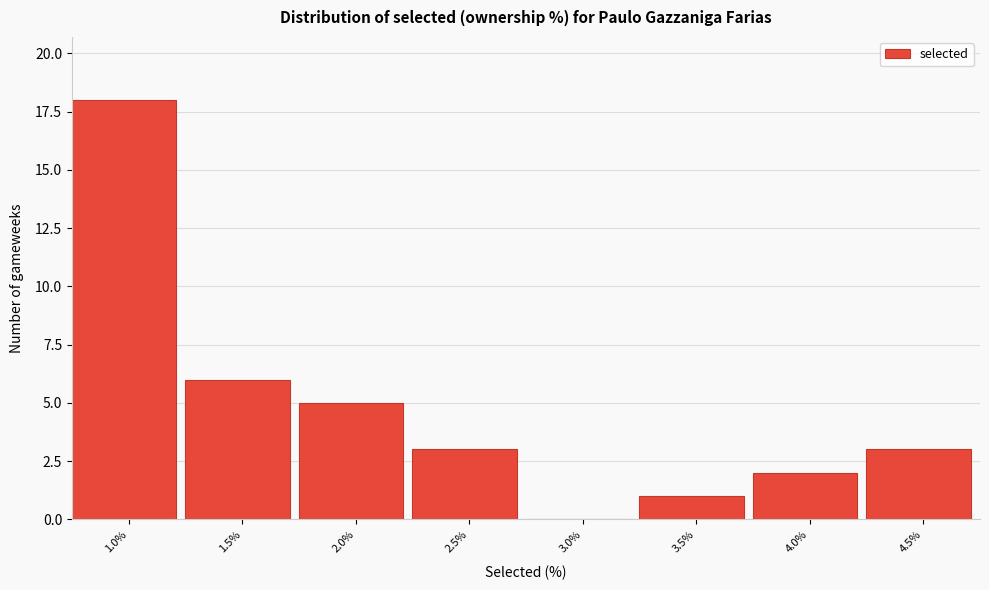

Reading left to right, list all the values displayed in this chart.

1.0%=18	1.5%=6	2.0%=5	2.5%=3	3.0%=0	3.5%=1	4.0%=2	4.5%=3